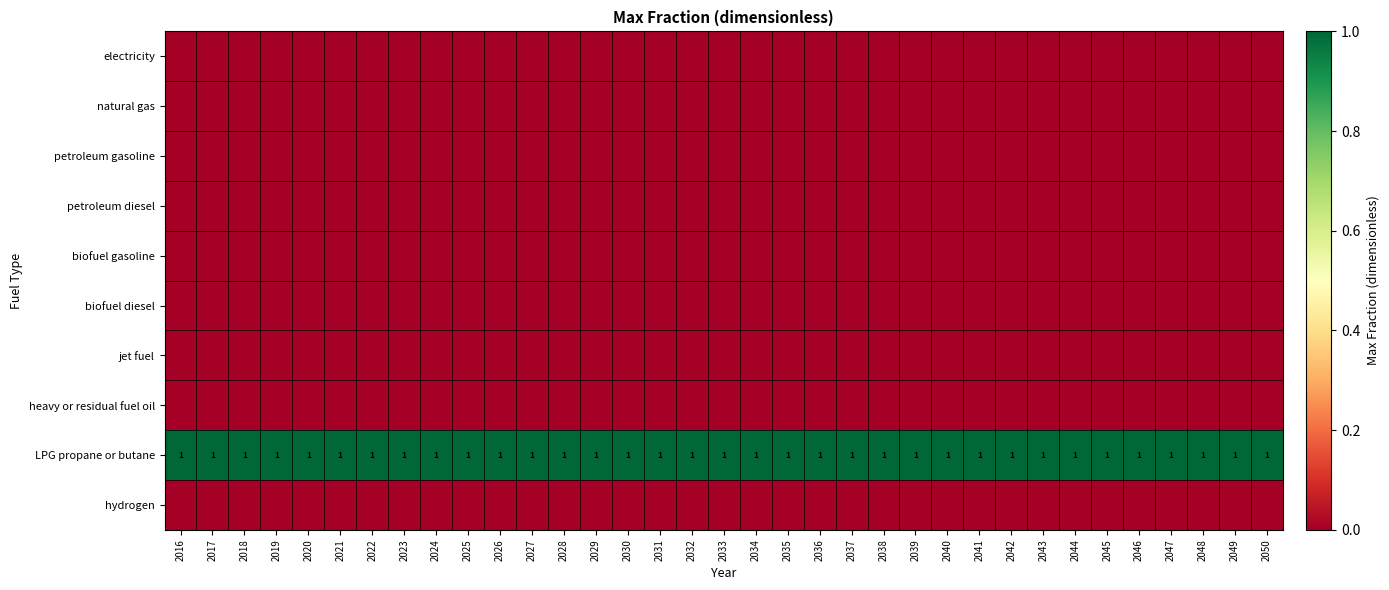

What is the difference between the highest and lowest values at 2027?

1